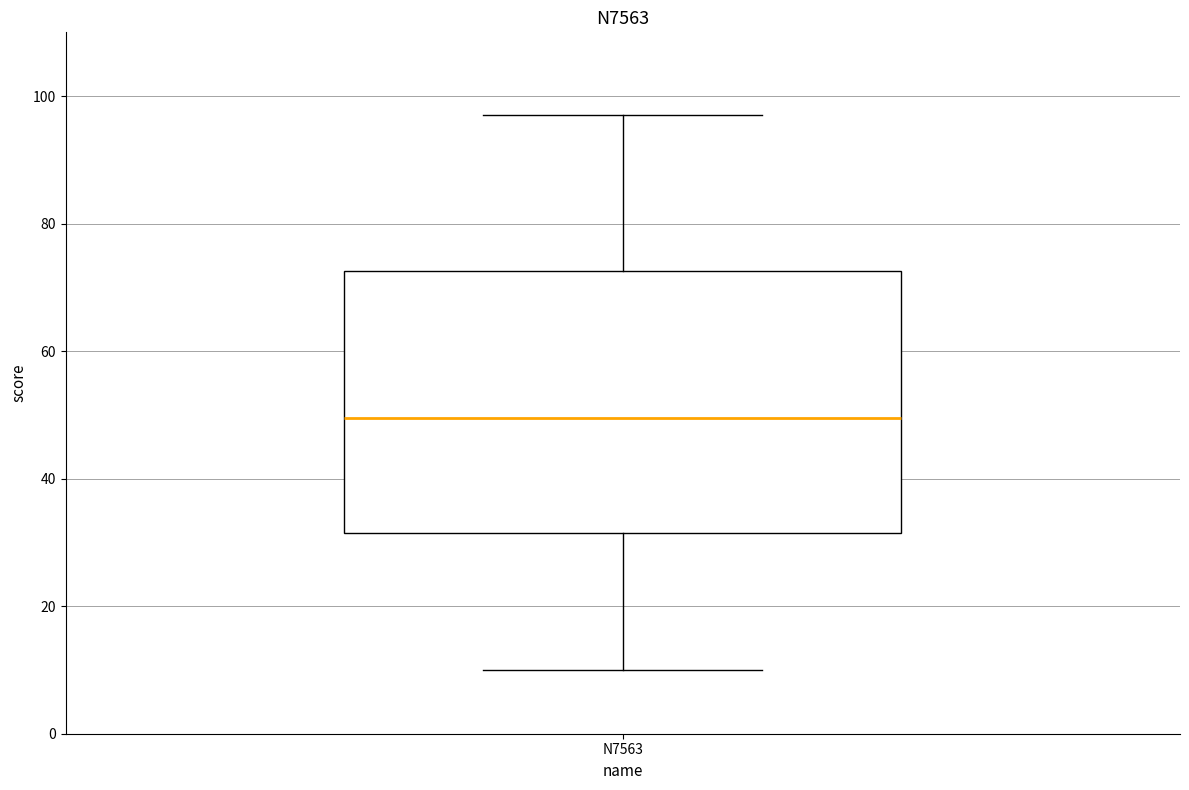

Read this box plot against the y-axis: the position of the median line, the range covered by the box, and the ends of both whiskers. The values are not printed on the chart, so give them approximately, as read against the axis.

median 50, box 32 to 72, whiskers 10 to 98